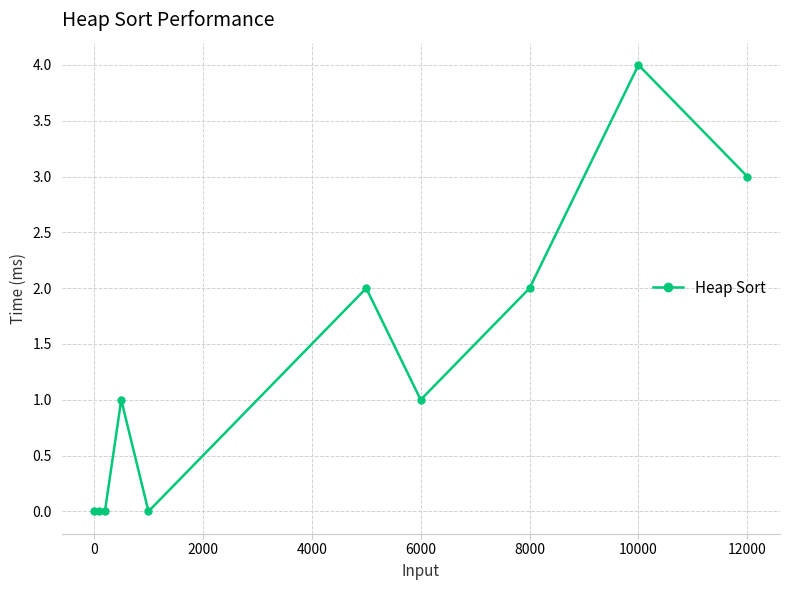

Reading left to right, what are all the values shown in this chart?

0	0	0	1	0	2	1	2	4	3